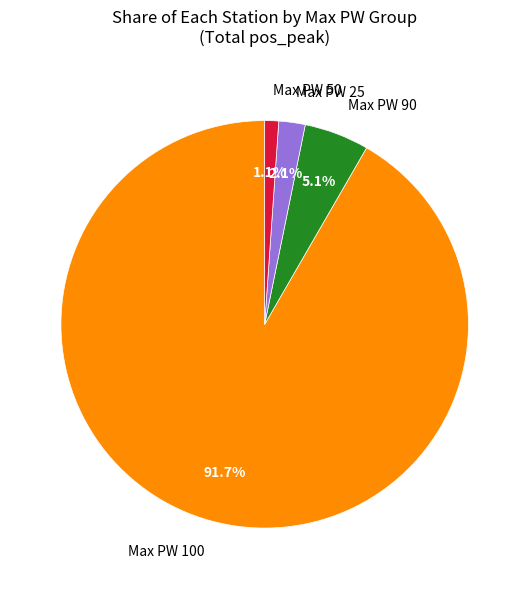

Is there any slice that represents more than half of the pie?

Yes